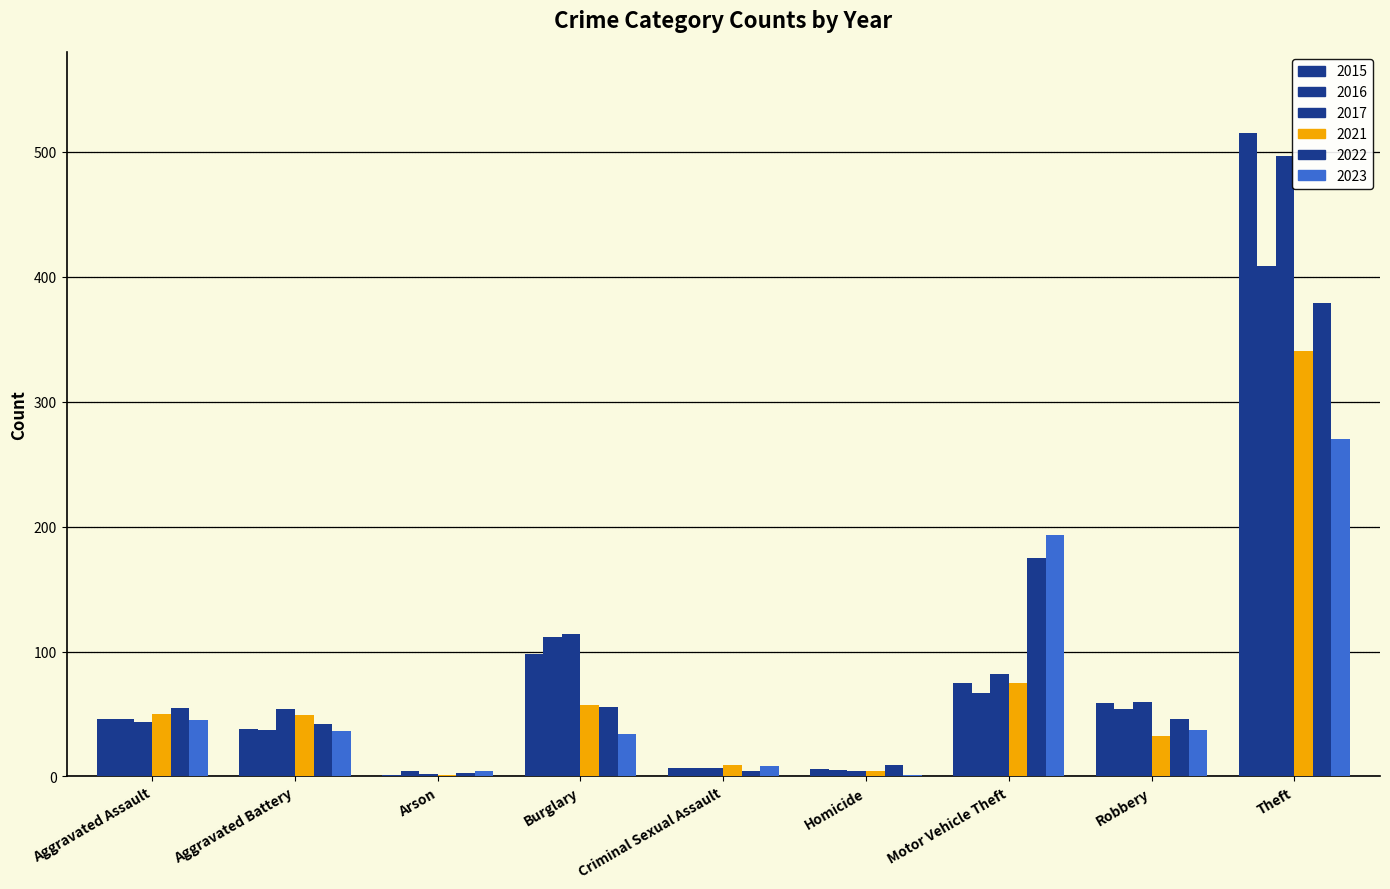

At which label does 2015 reach its peak?

Theft